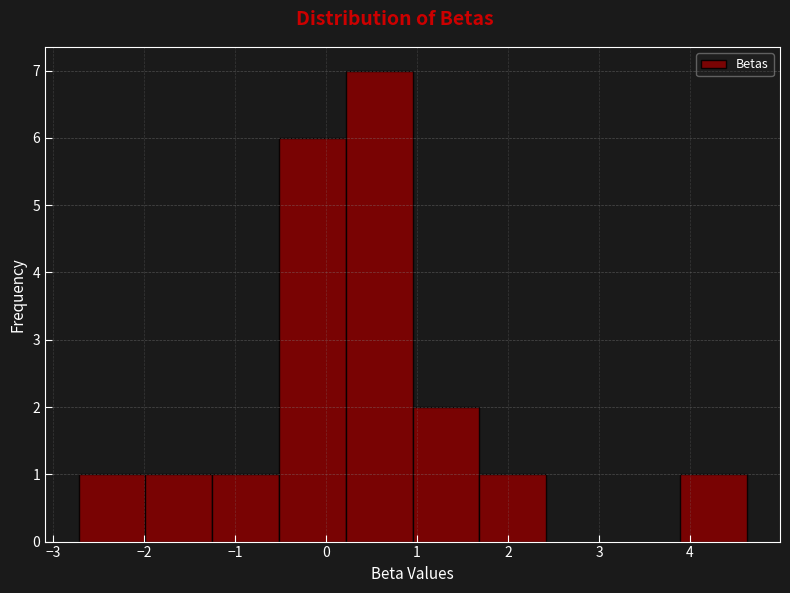

What is the height of the bar covering 1.0 to 1.7 on the x-axis? Neither the bar edges nor the heights are printed on the chart, so give them approximately, as read against the axes.

2